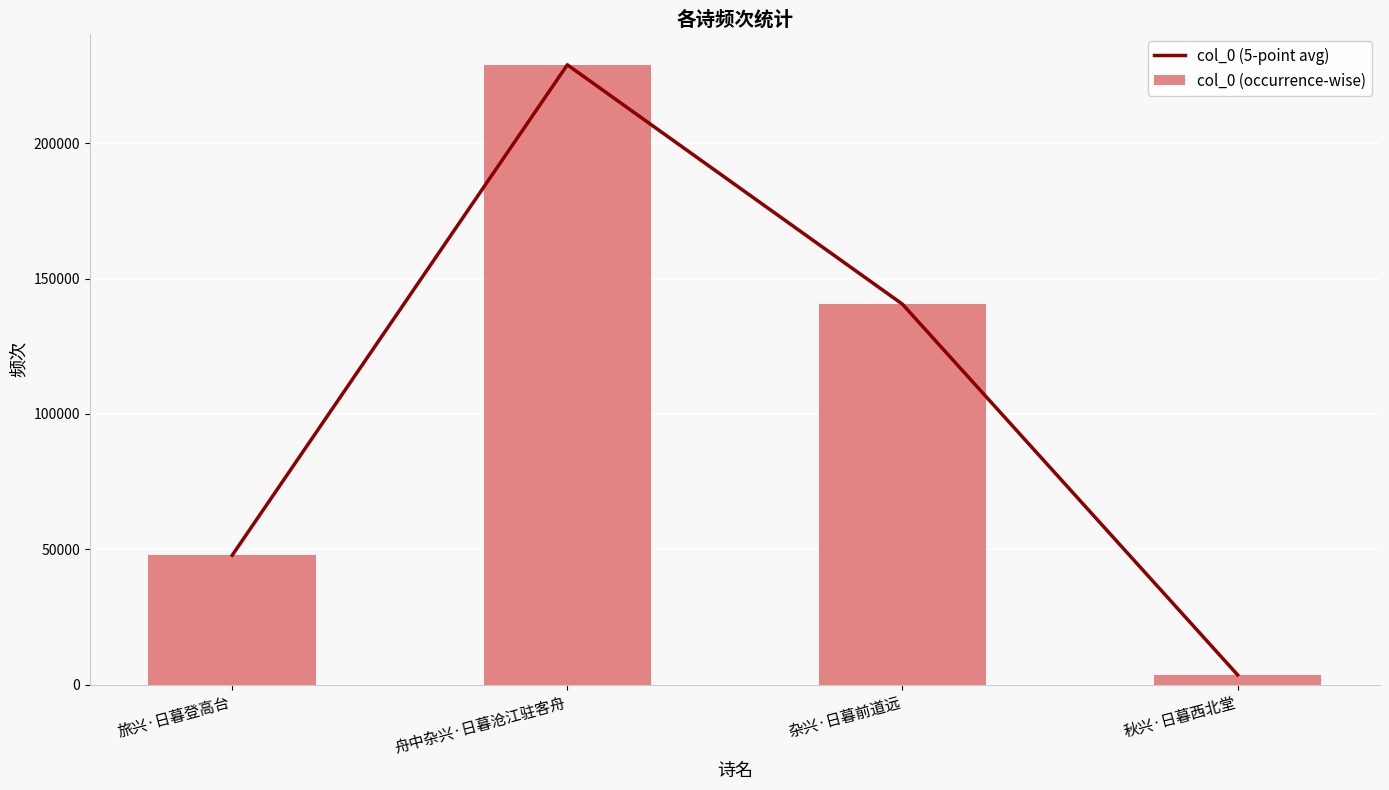

How many distinct data groups are displayed?

2